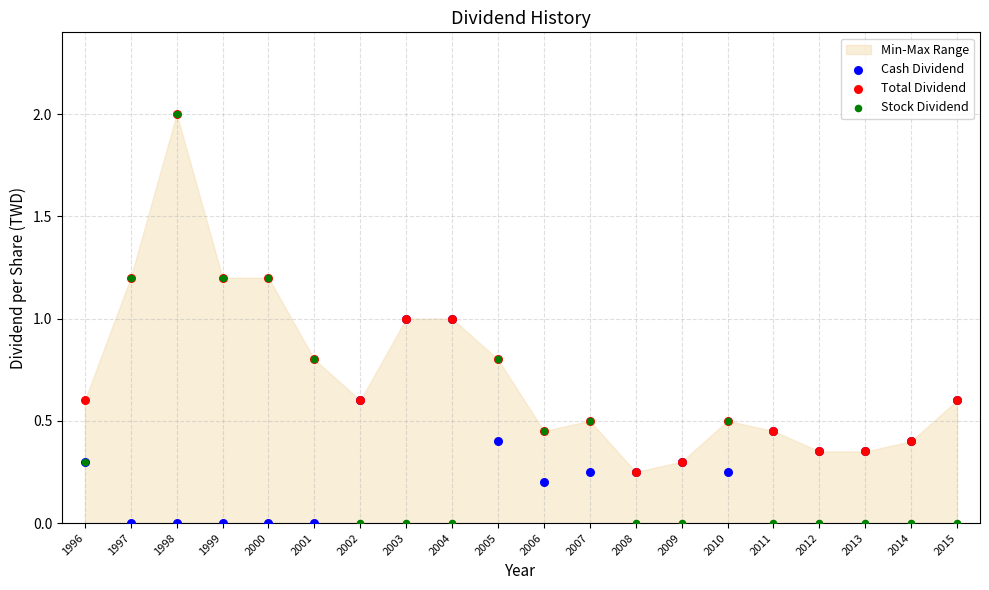

Which series contains the highest Y value?

Total Dividend